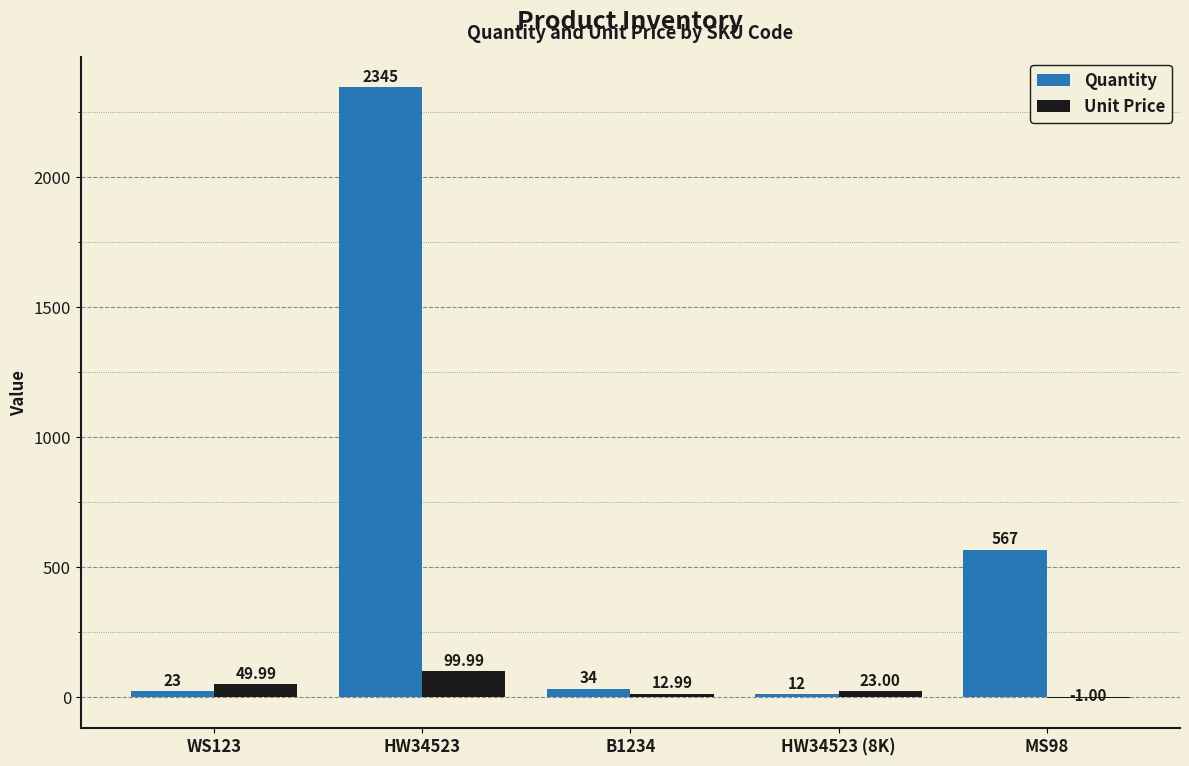

At which label is Unit Price closest to 49?

WS123